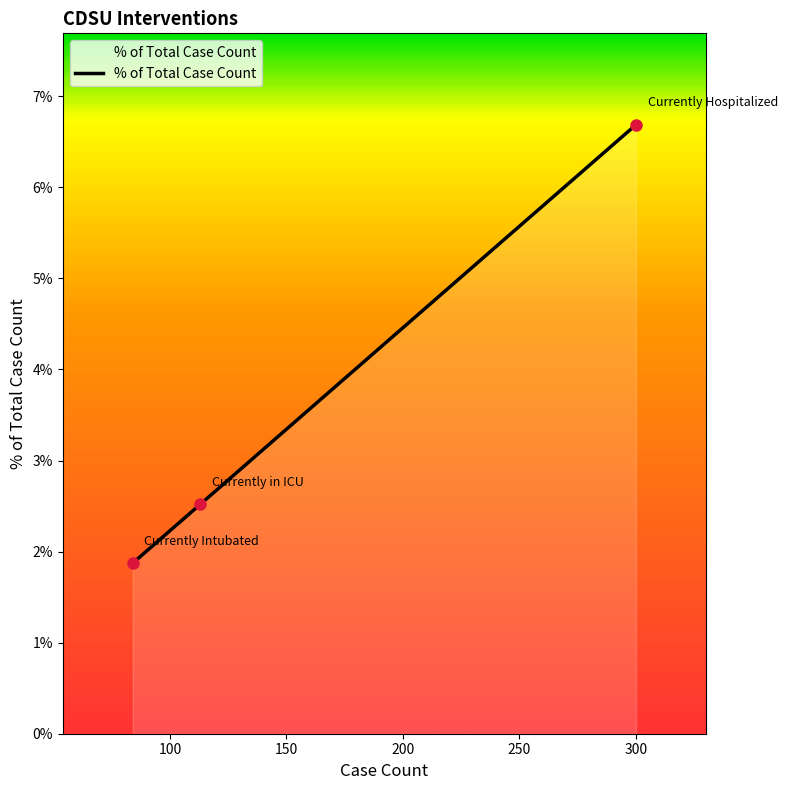

Does the chart display data point markers on the line(s)?

No